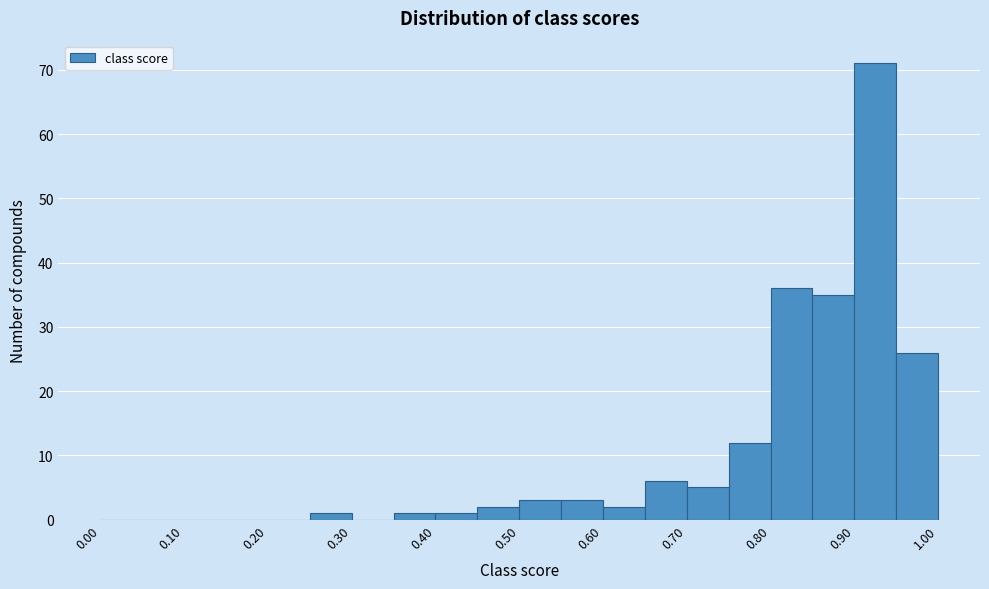

Reading left to right, list every bar in this chart as the range it spans on the x-axis followed by its height. The values are not printed on the chart, so give them approximately, as read against the axis.

0.00 to 0.05: 0
0.05 to 0.10: 0
0.10 to 0.15: 0
0.15 to 0.20: 0
0.20 to 0.25: 0
0.25 to 0.30: 1
0.30 to 0.35: 0
0.35 to 0.40: 1
0.40 to 0.45: 1
0.45 to 0.50: 2
0.50 to 0.55: 3
0.55 to 0.60: 3
0.60 to 0.65: 2
0.65 to 0.70: 6
0.70 to 0.75: 5
0.75 to 0.80: 12
0.80 to 0.85: 36
0.85 to 0.90: 35
0.90 to 0.95: 71
0.95 to 1.00: 26